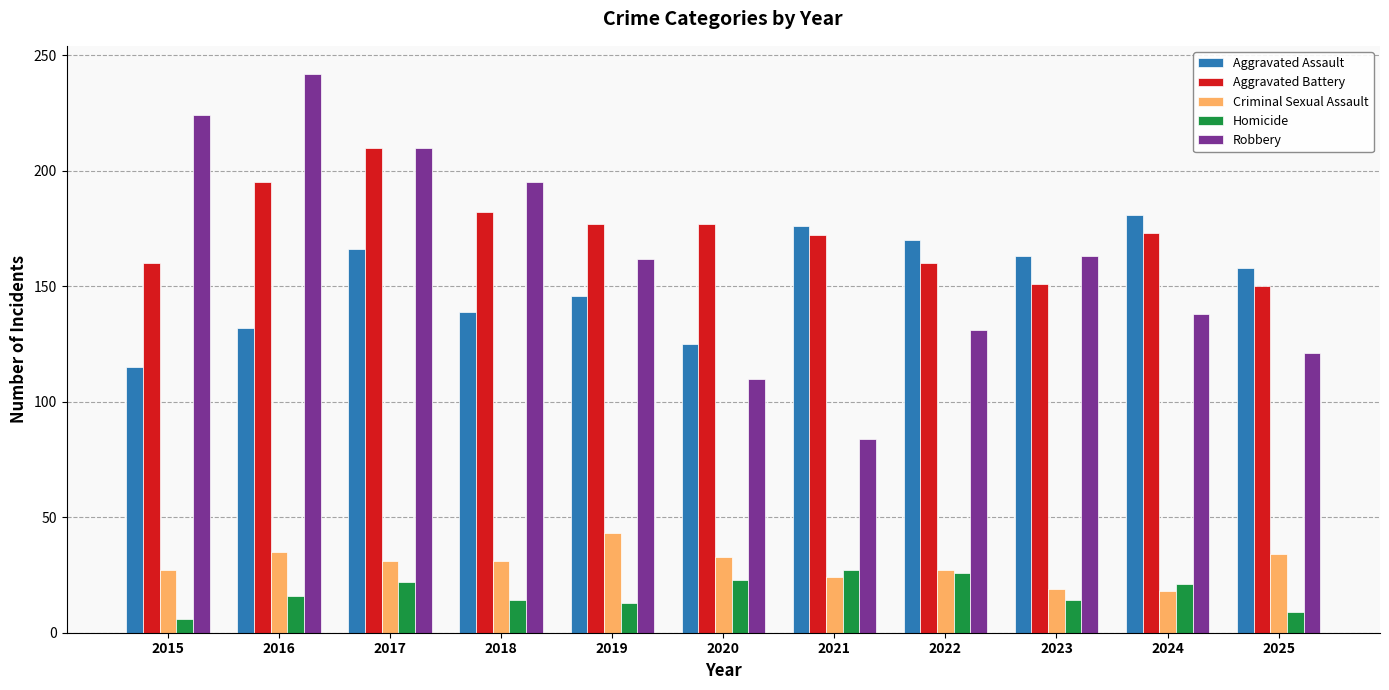

What is the difference between the maximum and minimum values in the Aggravated Battery series?

60